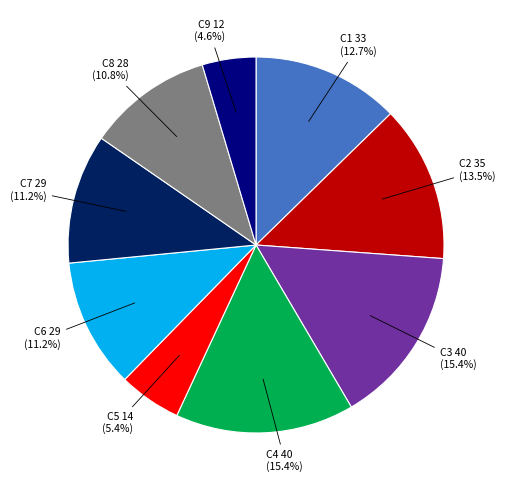

Is there any slice that represents more than half of the pie?

No